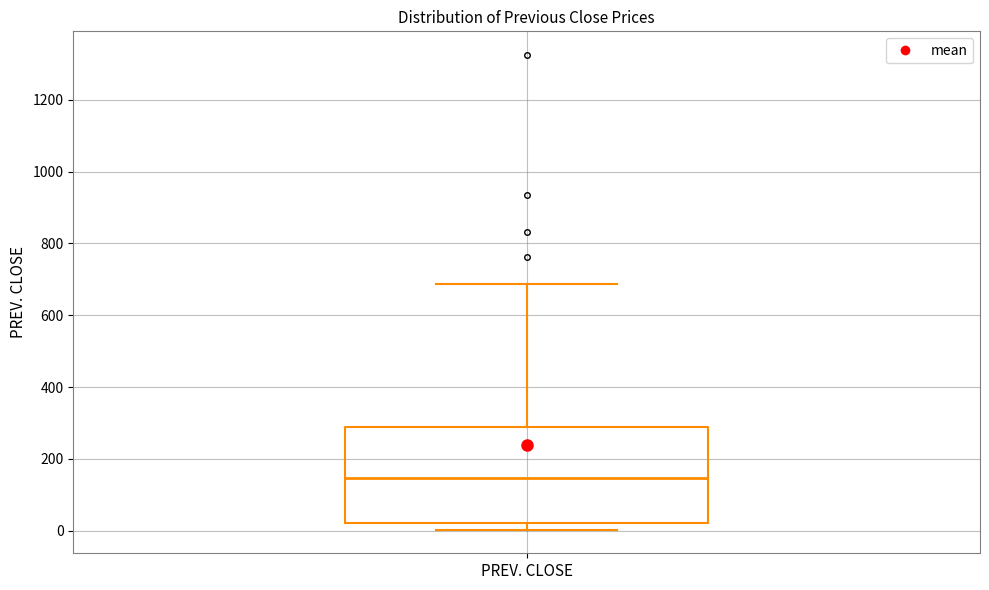

Transcribe this box plot: give where the median line is, the range the box spans, and where the two whiskers end, as read against the y-axis. The values are not printed on the chart, so give them approximately, as read against the axis.

median 140, box 20 to 300, whiskers 0 to 680